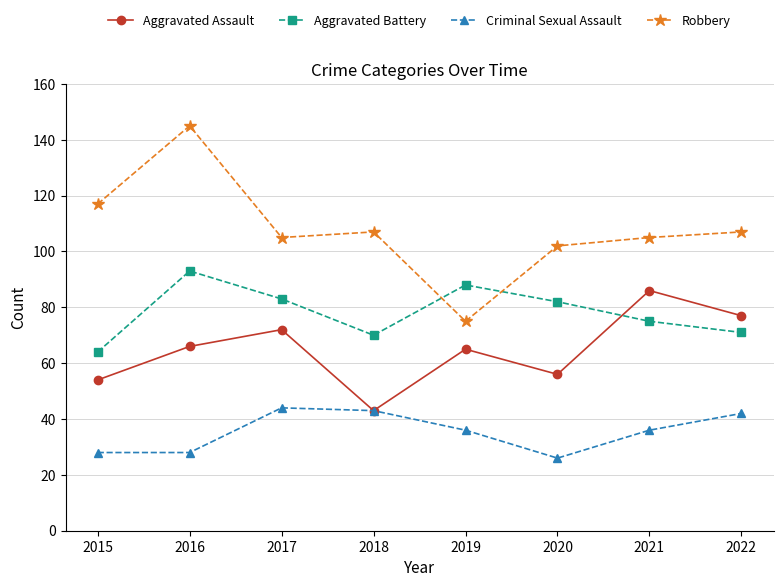

True or false: Aggravated Assault and Aggravated Battery cross at least once.

True